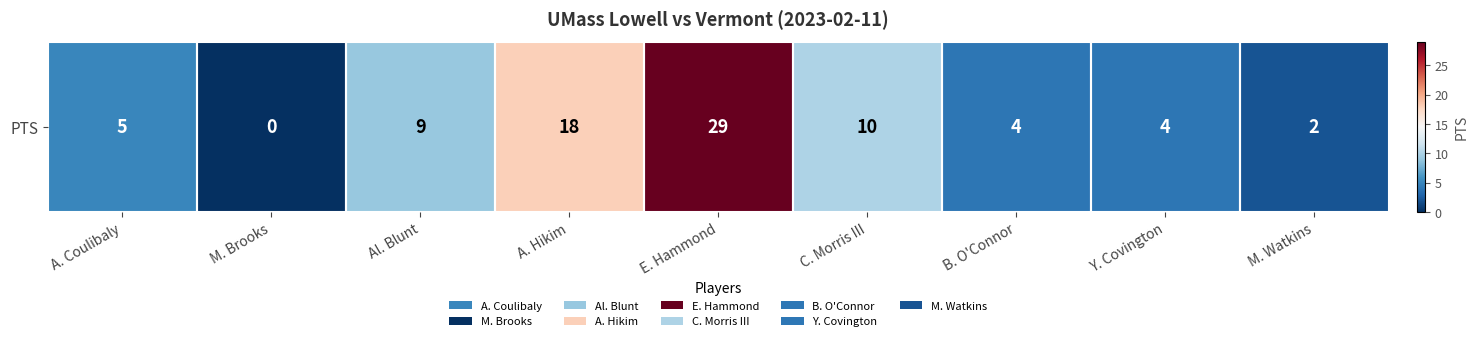

What is the change in value from E. Hammond to Y. Covington?

-25